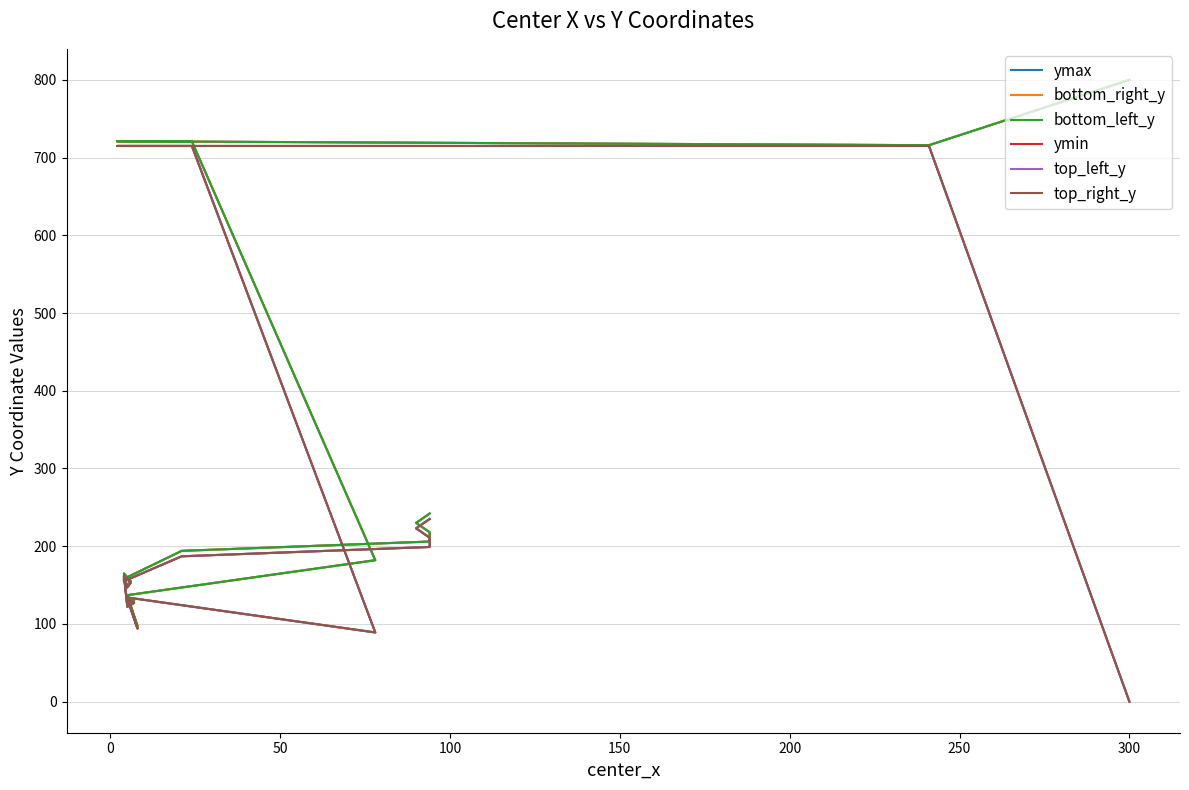

True or false: top_right_y and bottom_left_y intersect in this chart.

False